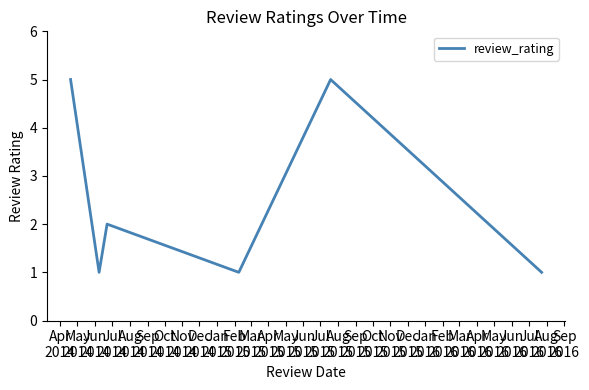

What is the difference between the maximum and minimum values?

4